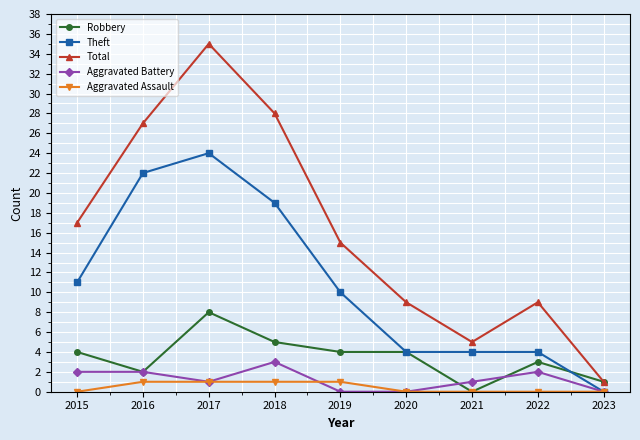

At which category does Theft reach its first local peak?

2017